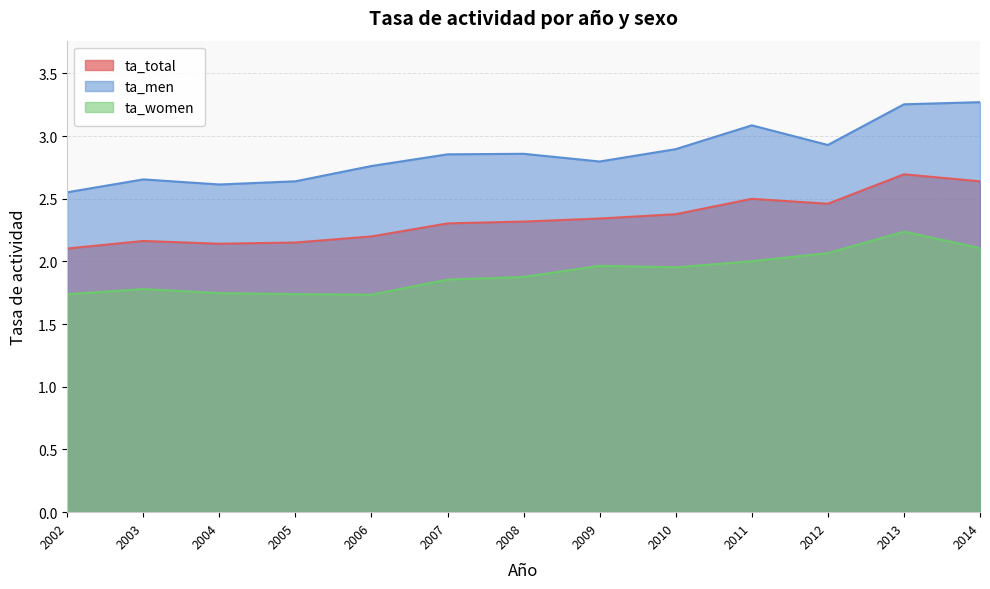

At which label is ta_men closest to 2?

2002